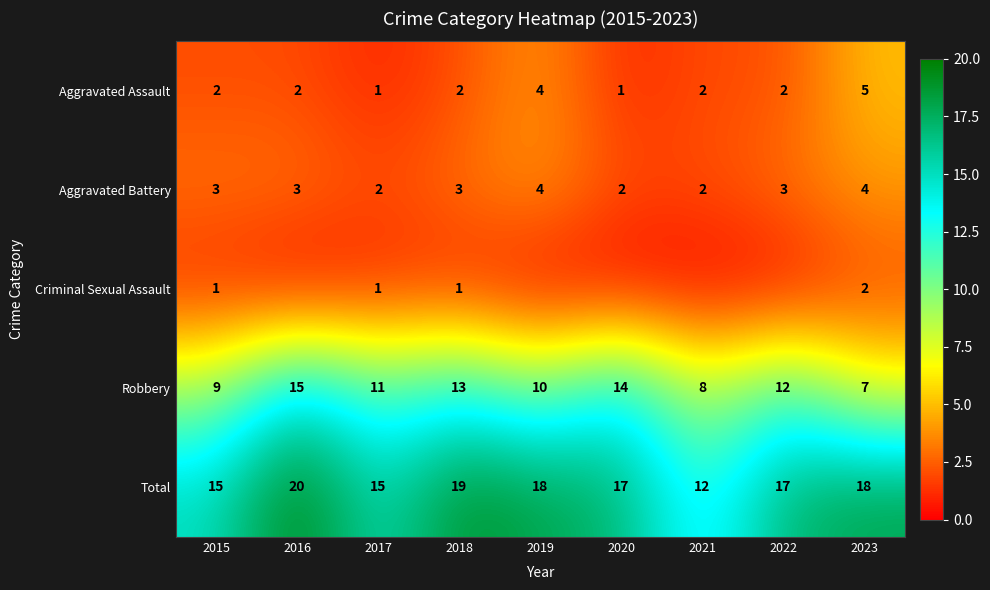

What is the total value across all series at 2021?

24